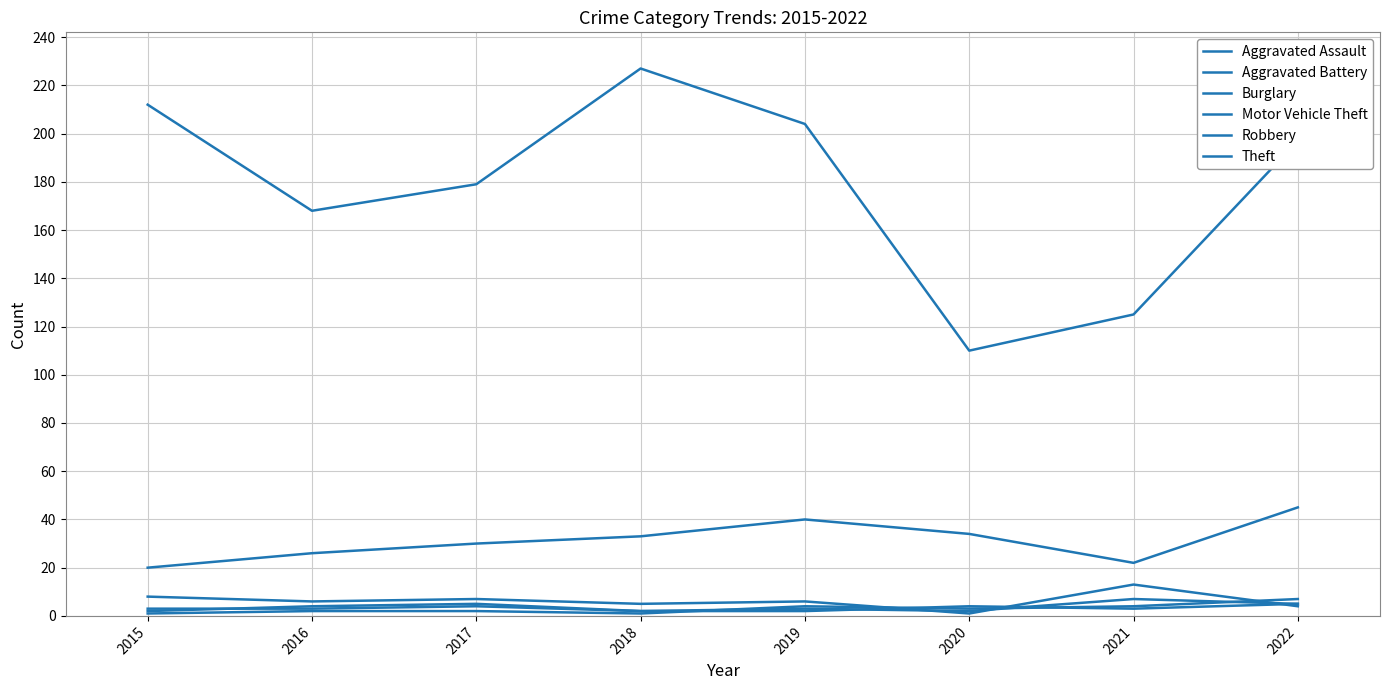

Does the chart display data point markers on the line(s)?

No